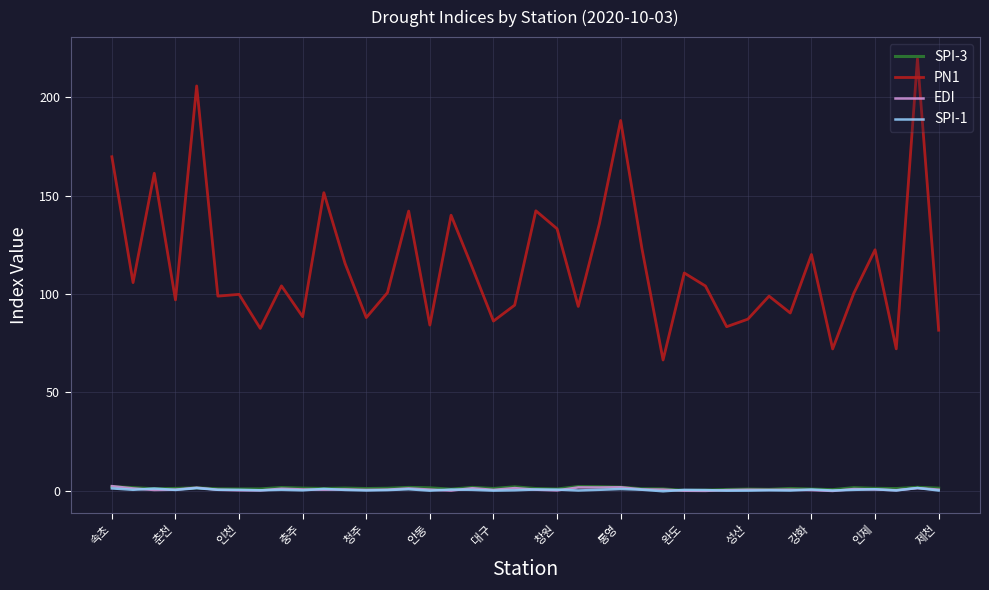

Which series has the largest total across all categories?

PN1